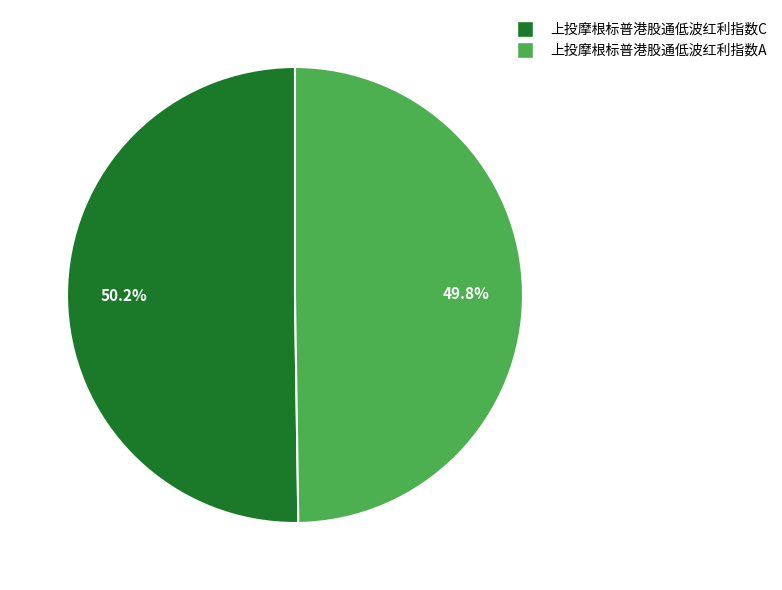

How many slices are in this pie chart?

2